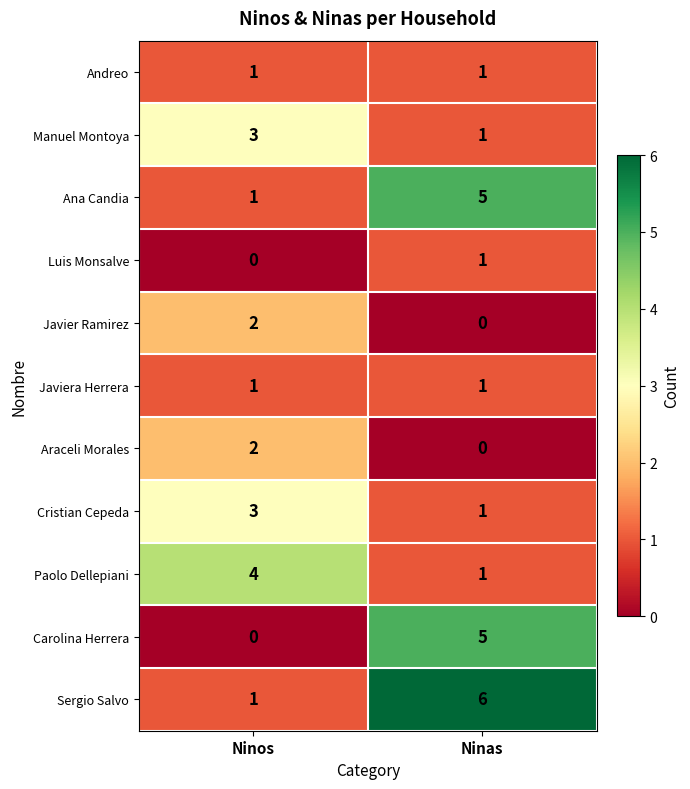

The value of Araceli Morales at Ninas is 0. True or false?

True